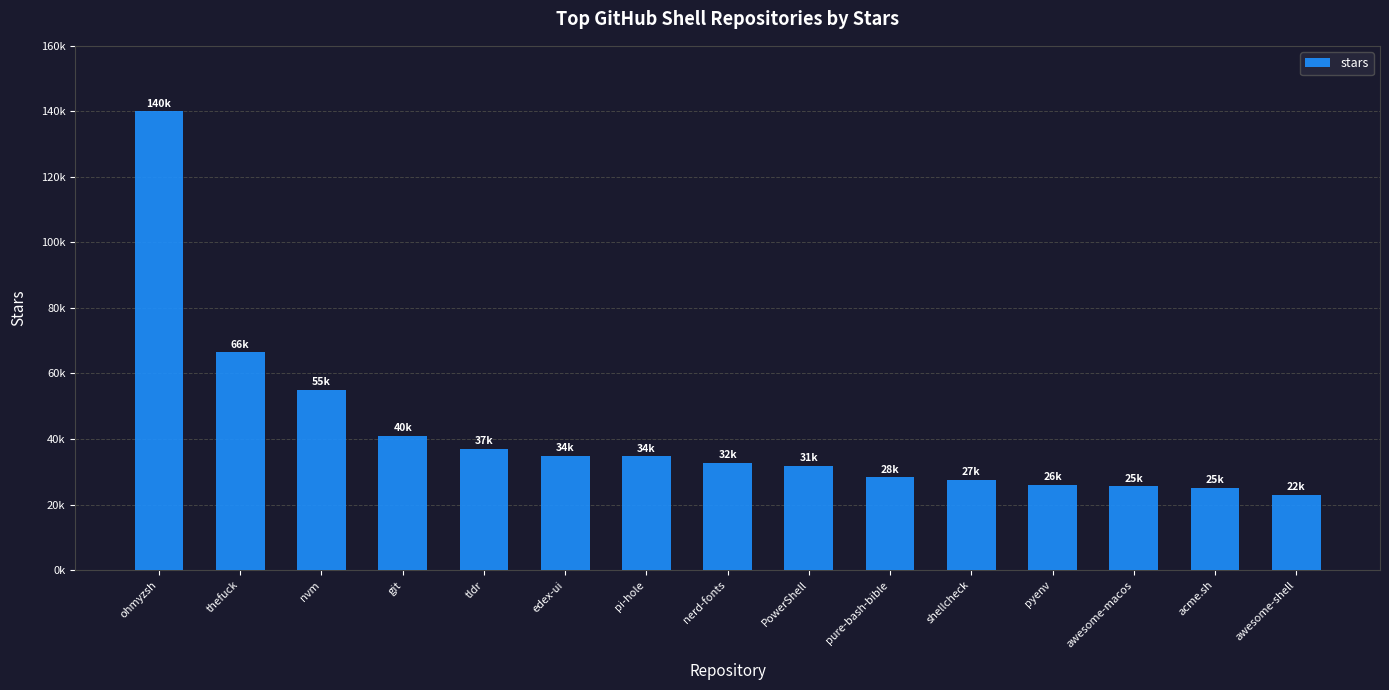

What is the sum of all values?

629400